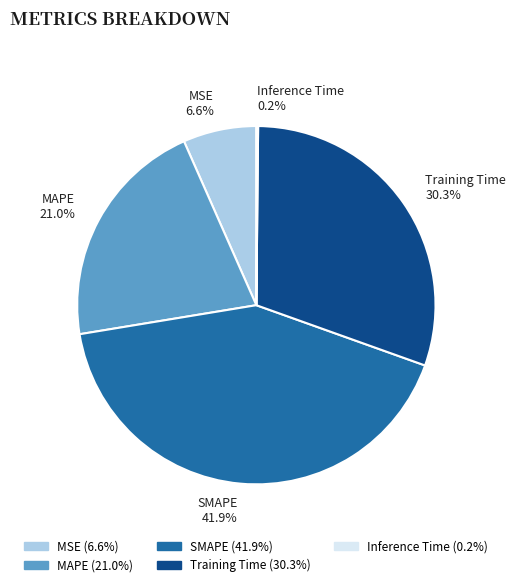

True or false: MAPE accounts for 21% of the total.

True